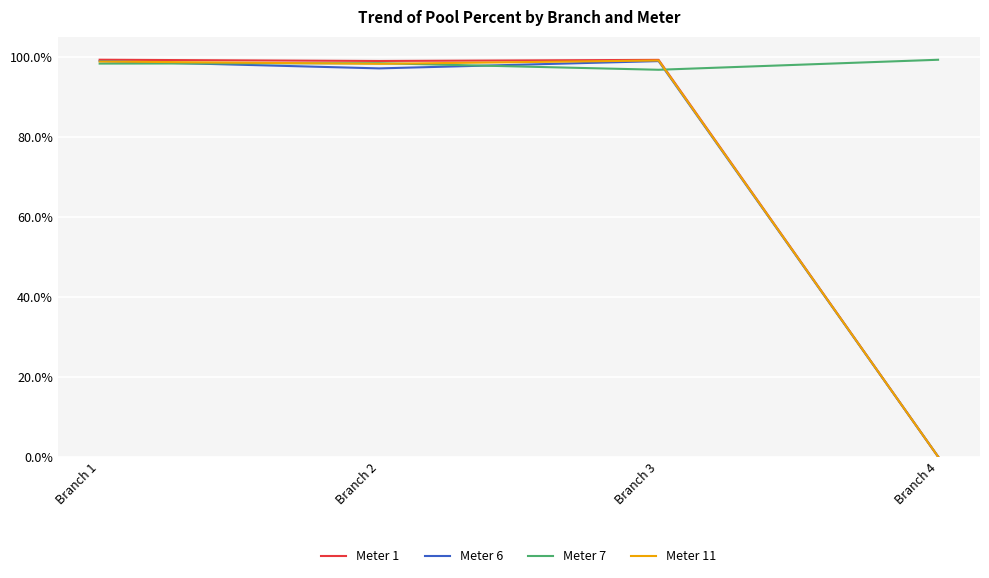

Which label corresponds to the smallest value in the chart?

Branch 4